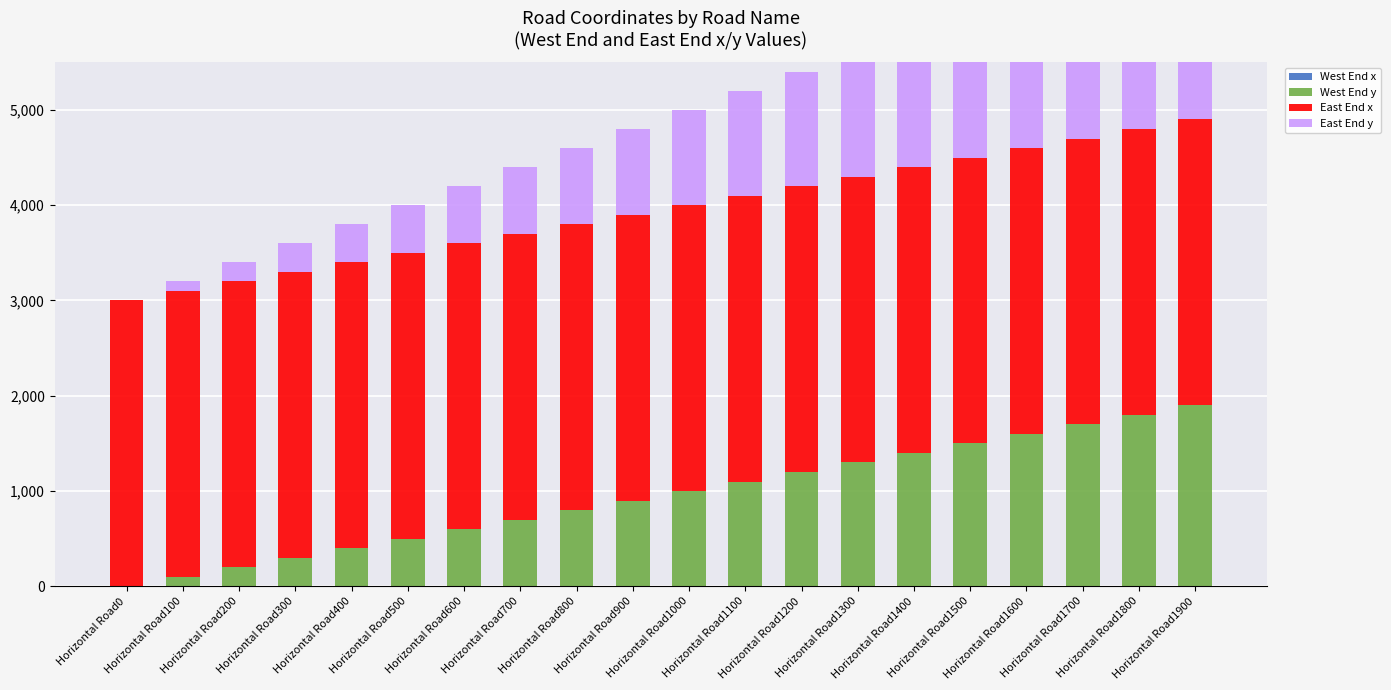

Between Horizontal Road1000 and Horizontal Road1100, which series saw the biggest shift?

West End y